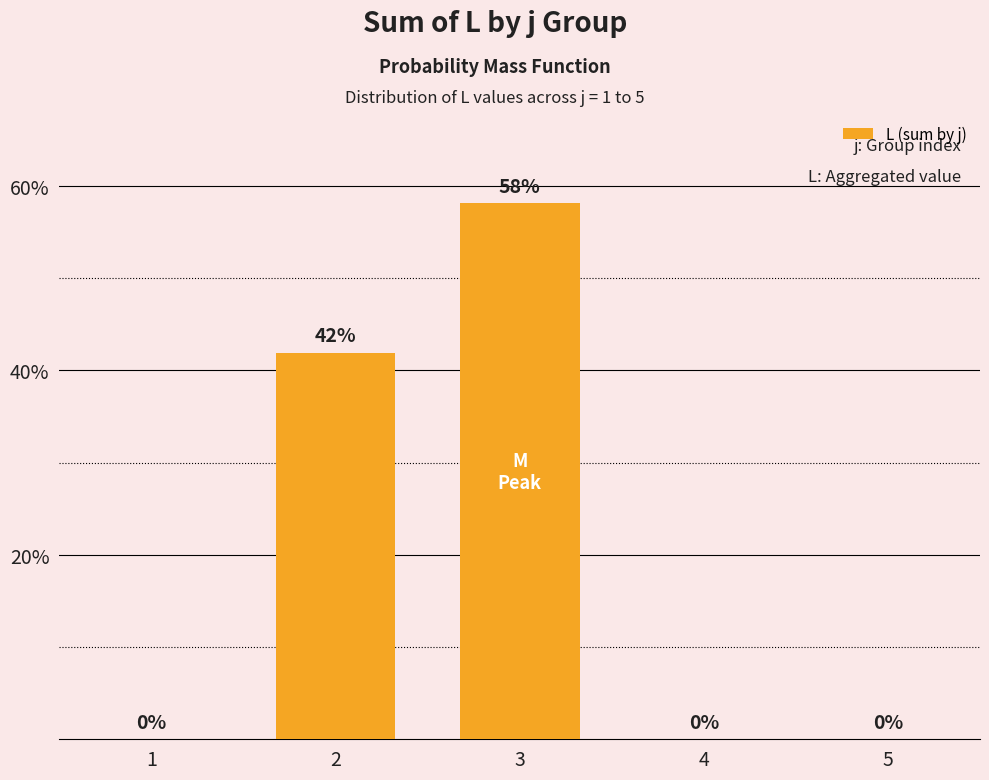

Between 2 and 4, which is larger?

2